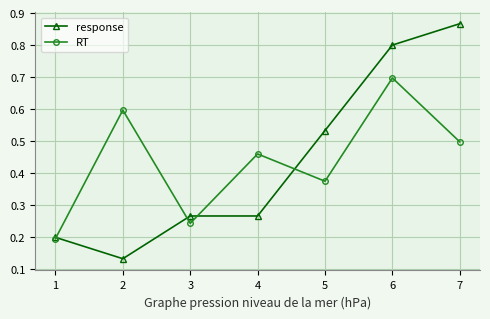

True or false: RT and response cross at least once.

True